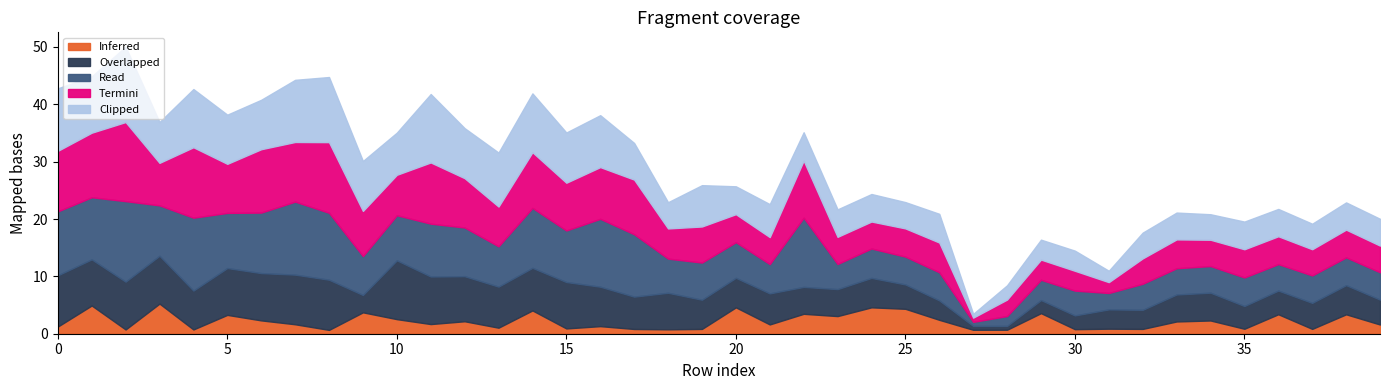

Rank the series at 33 from highest to lowest value.

Termini, Overlapped, Clipped, Read, Inferred